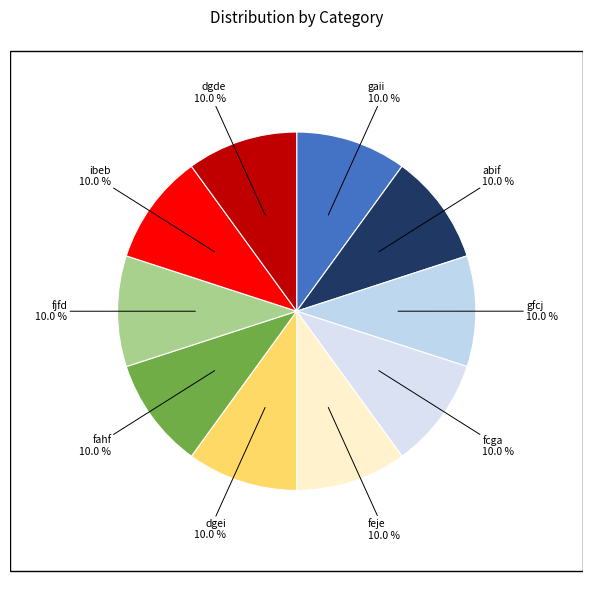

Does fcga account for over 50% of the chart?

No